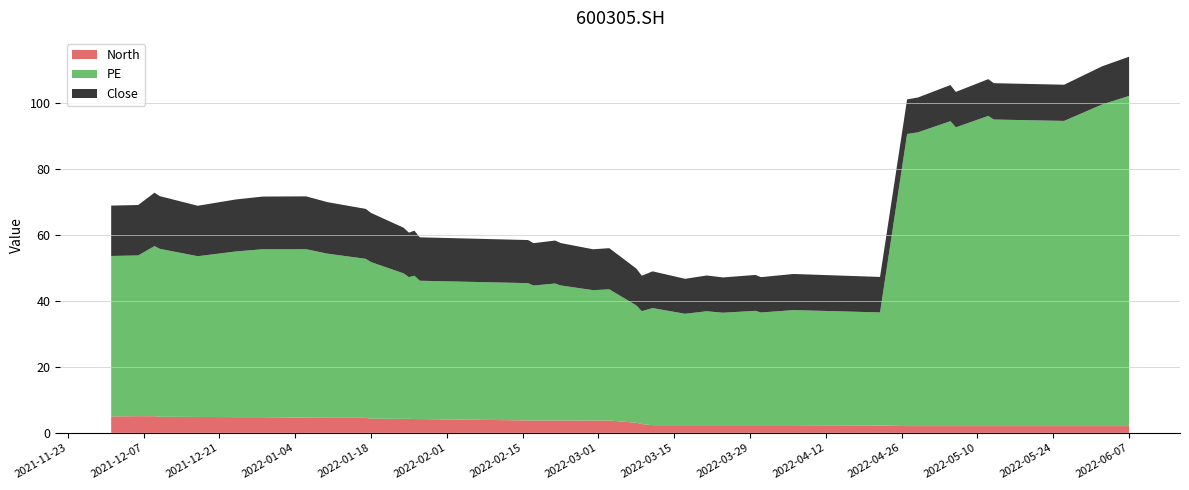

Reading left to right, extract all data points from this chart.

North: 5.0	5.1	5.0	4.9	4.8	4.8	4.8	4.6	4.6	4.5	4.3	4.2	4.2	4.2	4.2	3.8	3.8	3.8	3.8	3.7	3.7	3.1	2.7	2.3	2.3	2.3	2.3	2.3	2.3	2.3	2.2	2.0	2.0	2.0	2.0	2.0	2.0	2.0	2.0	2.0
PE: 48.6	48.7	51.5	50.9	48.7	50.2	50.9	51.0	49.7	48.2	47.4	44.1	42.9	43.4	41.9	41.6	40.9	41.5	40.9	39.5	39.7	35.5	34.2	35.5	33.7	34.5	34.1	34.6	34.1	34.9	34.3	88.5	89.0	92.4	90.5	94.0	92.9	92.4	97.4	100.0
Close: 15.2	15.3	16.2	16.0	15.3	15.8	16.0	16.0	15.6	15.1	14.9	13.8	13.5	13.6	13.2	13.1	12.8	13.0	12.8	12.4	12.5	11.2	10.7	11.1	10.6	10.8	10.7	10.9	10.7	10.9	10.8	10.5	10.6	10.9	10.7	11.1	11.0	11.0	11.6	11.9